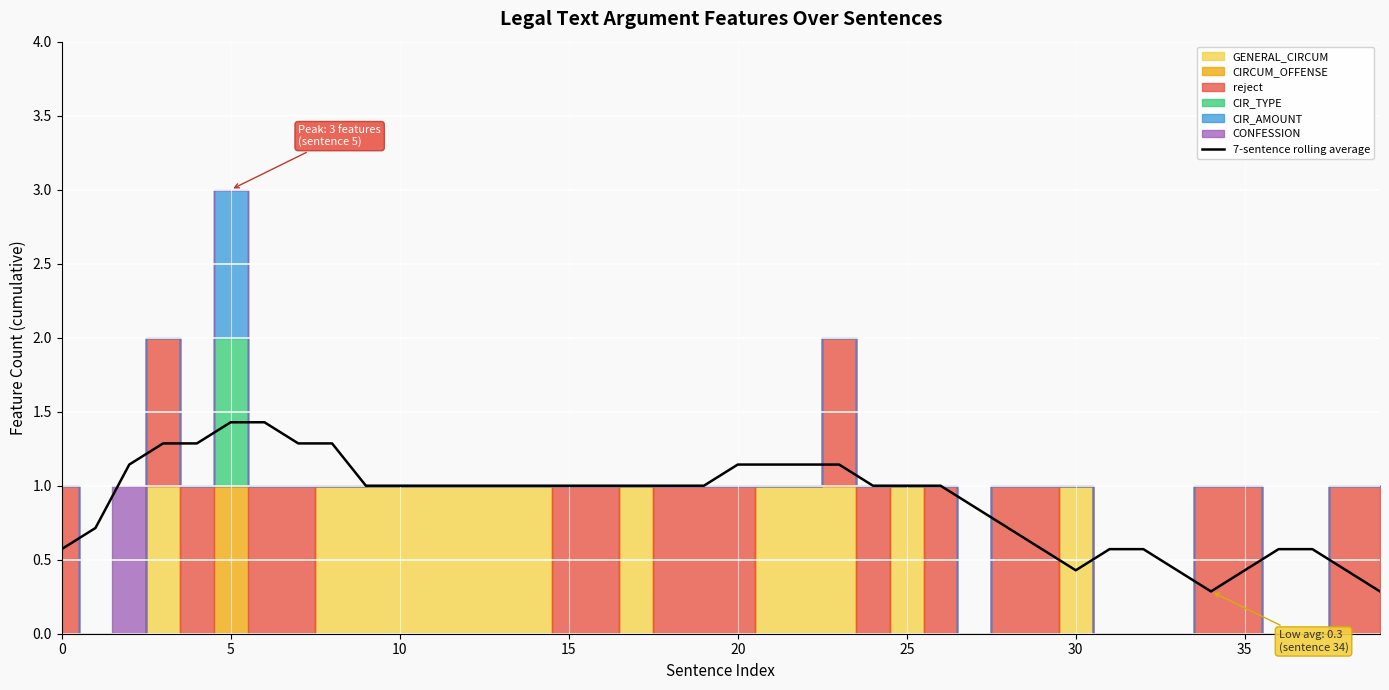

True or false: the data shows 0.7 at 23.

False